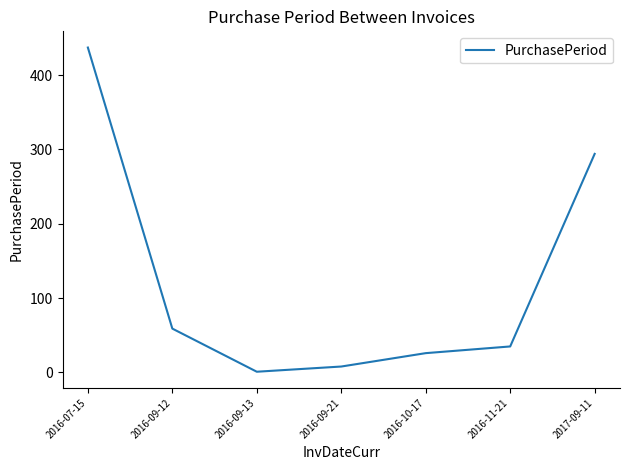

Where is the data nearest to the value 219?

2017-09-11